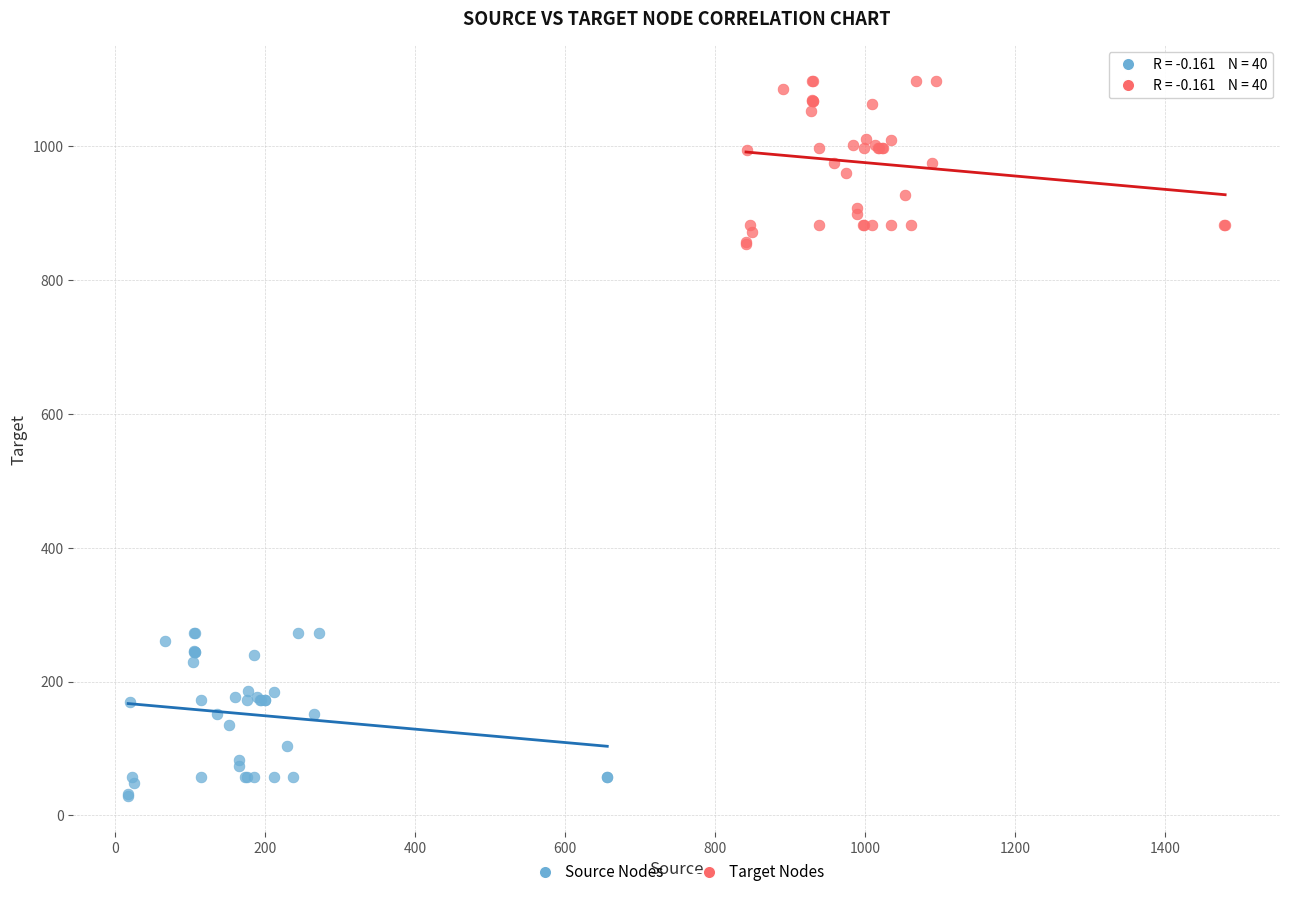

Which series contains the lowest Y value?

Source Nodes